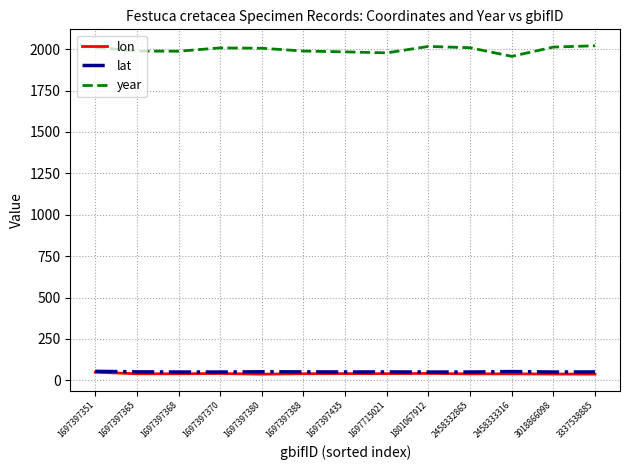

The lon series shows 39.7 at 1697397388. True or false?

True